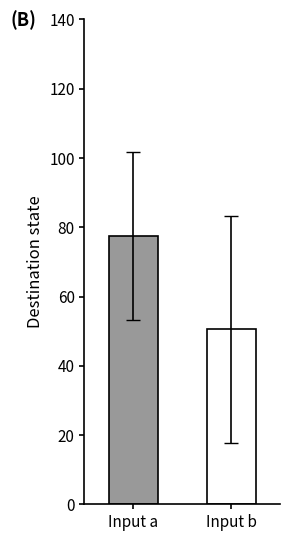

Is it true that input_a equals 44 at source_4?

False